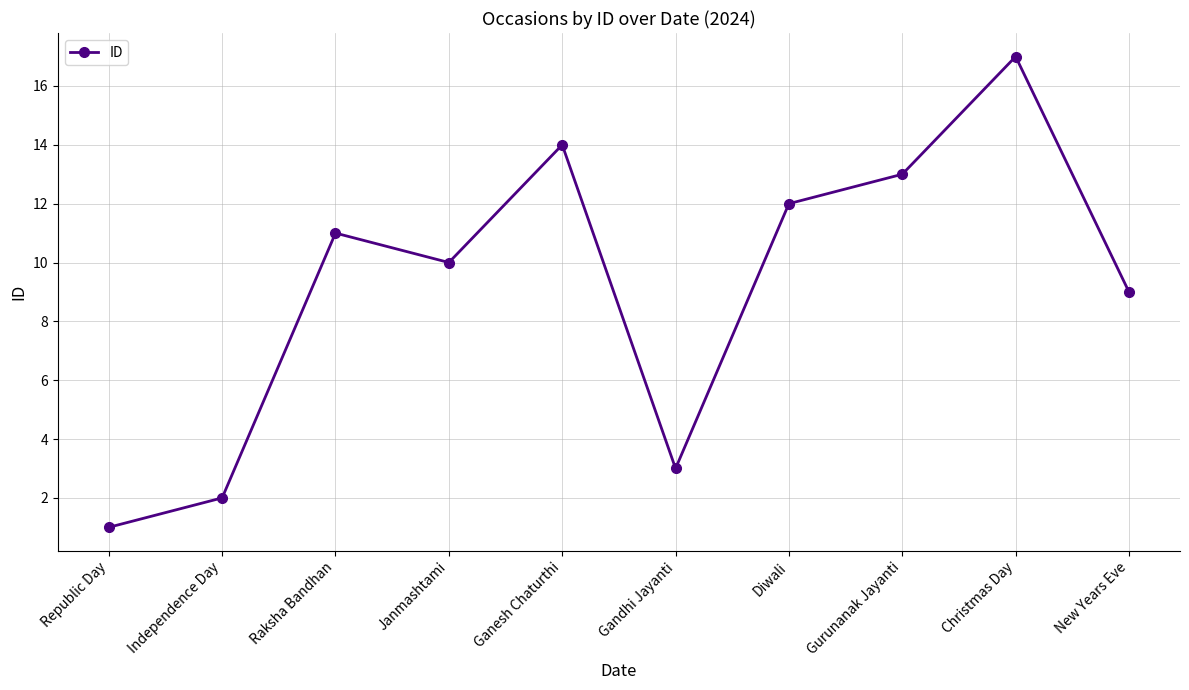

What is the label of the 8th point from the left?

Gurunanak Jayanti